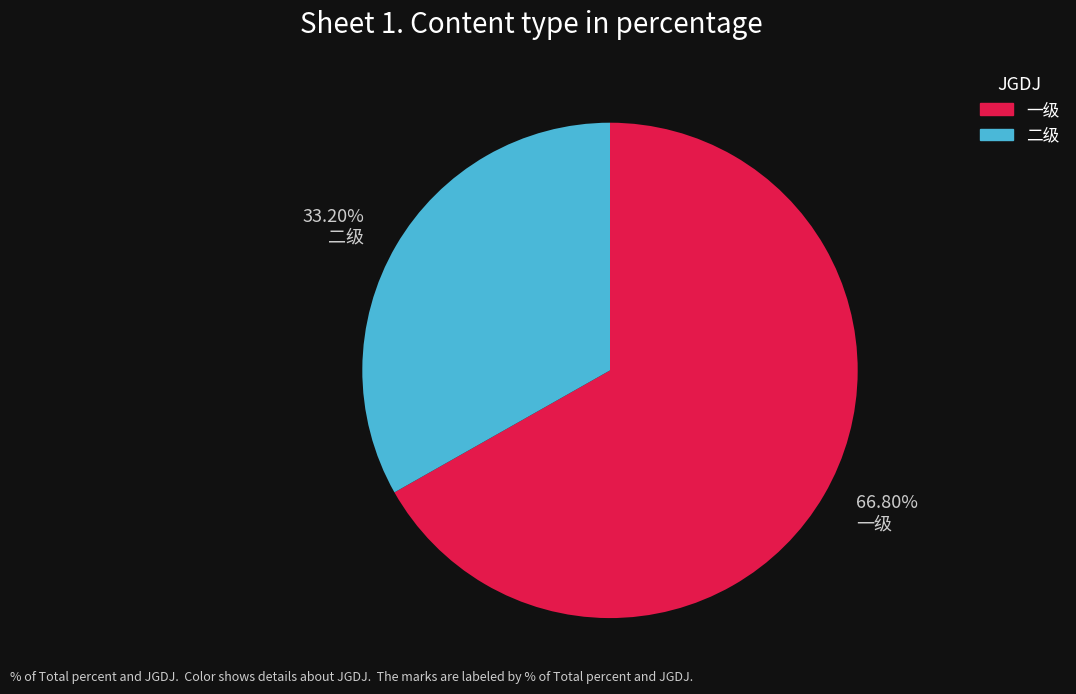

Do 一级 and 二级 together represent more than half of the pie?

Yes